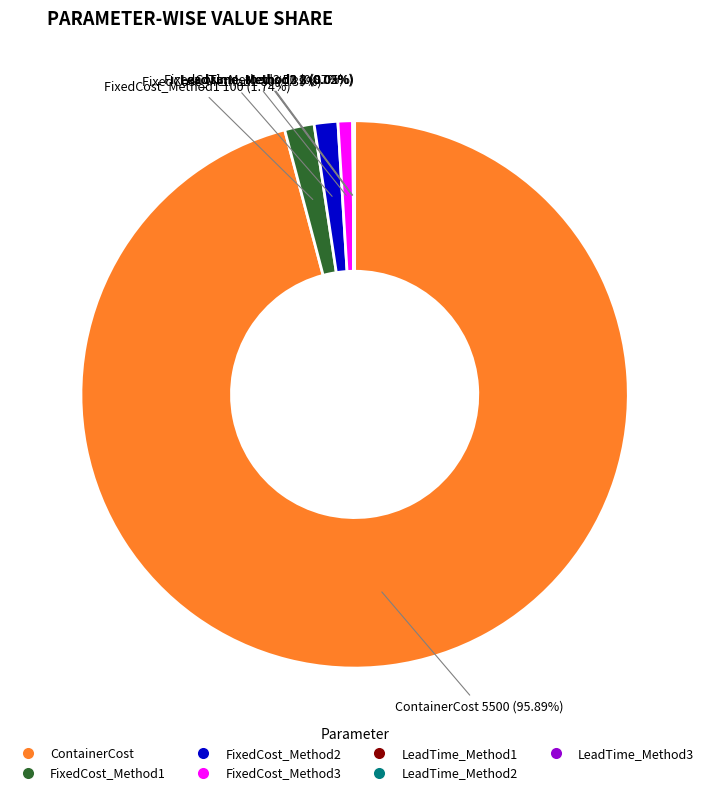

To the nearest percent, what portion does FixedCost_Method1 represent?

2%